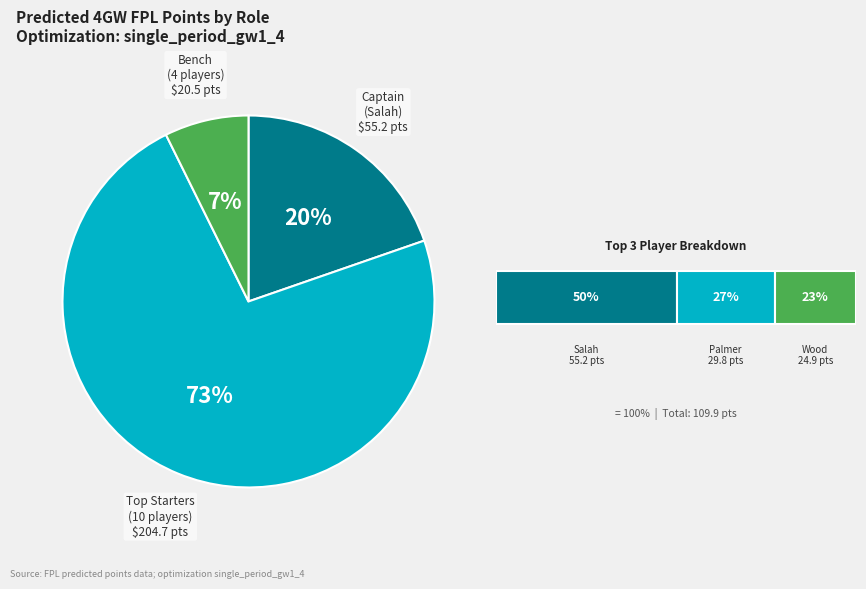

To the nearest percent, what is the average slice percentage?

33%